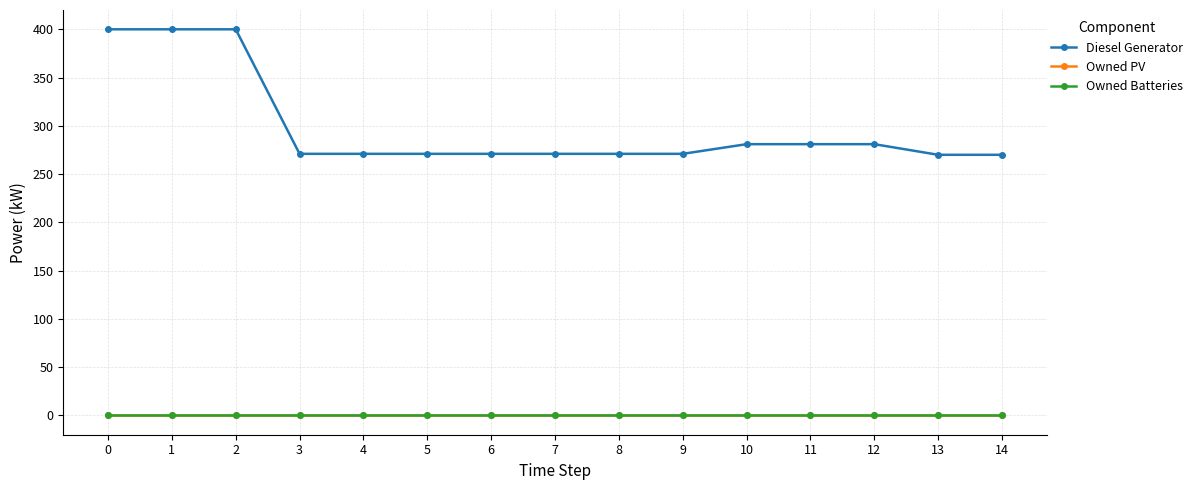

List the labels in order of Owned Batteries value, smallest first.

0, 1, 2, 3, 4, 5, 6, 7, 8, 9, 10, 11, 12, 13, 14